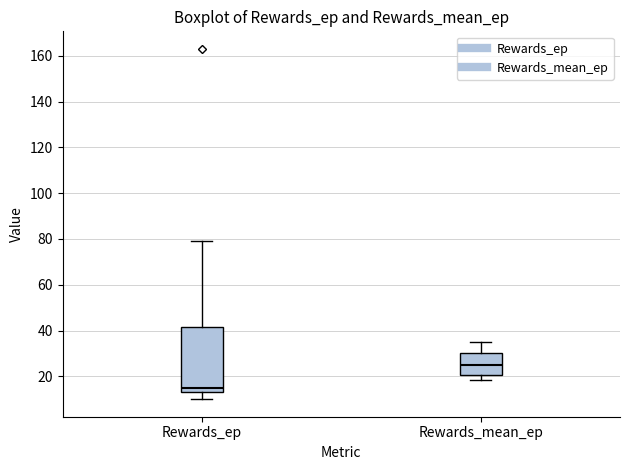

Reading left to right, transcribe this box plot: for each box, give where its median line is, the range the box spans, and where its two whiskers end, as read against the y-axis. The values are not printed on the chart, so give them approximately, as read against the axis.

Rewards_ep: median 16, box 14 to 42, whiskers 10 to 80
Rewards_mean_ep: median 24, box 20 to 30, whiskers 18 to 34